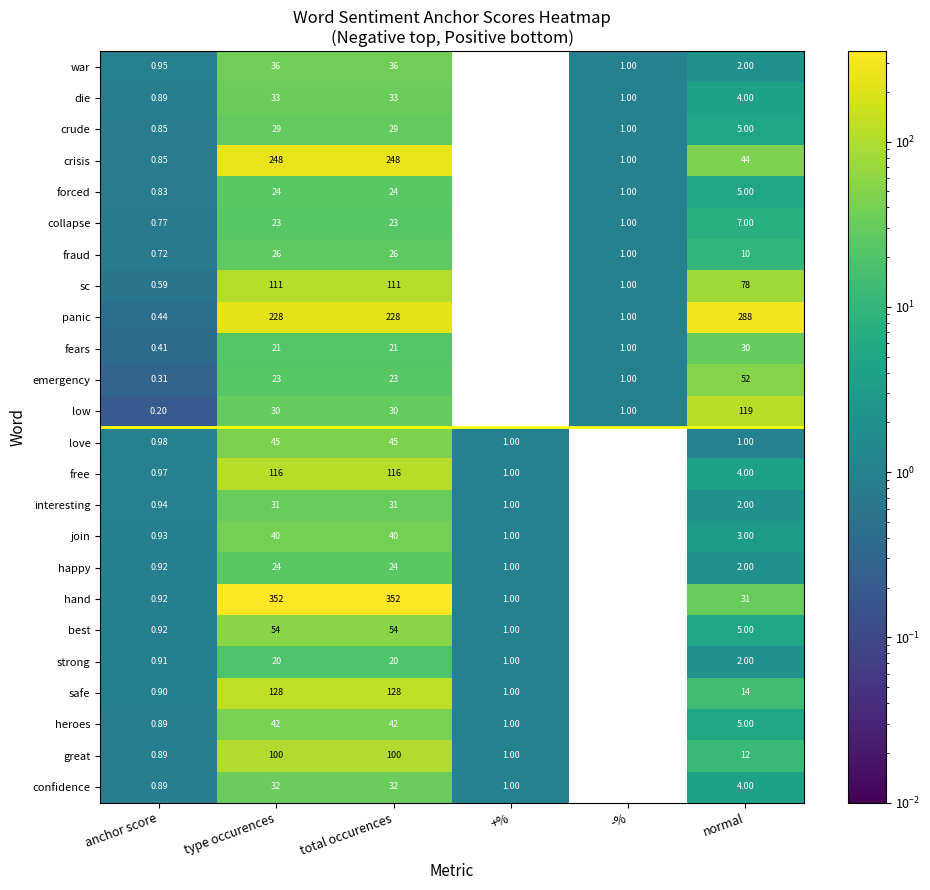

Between type occurences and -%, which series saw the biggest shift?

hand